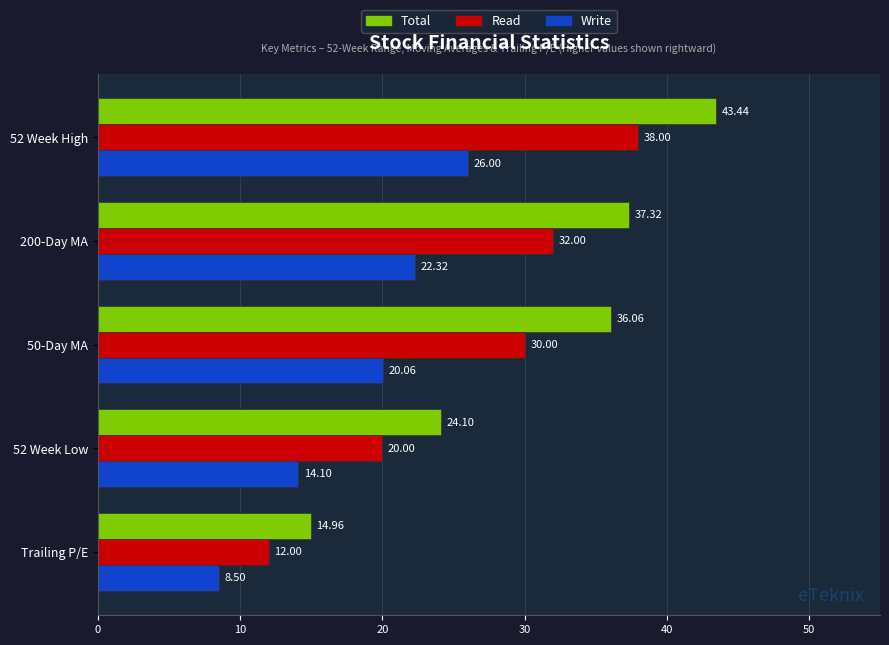

List the series in order of their peak value, highest first.

Total, Read, Write